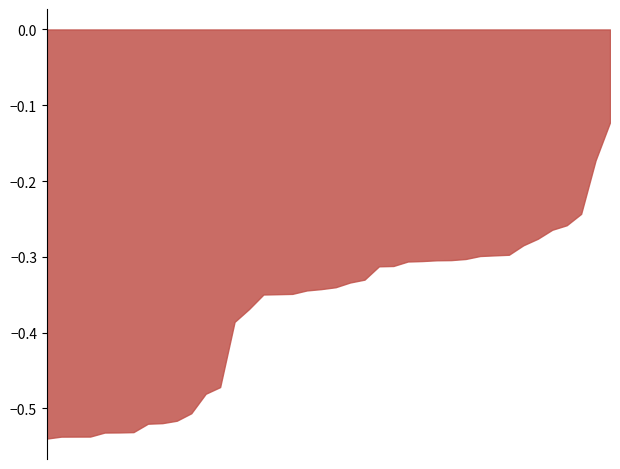

Does the chart display data point markers on the line(s)?

No